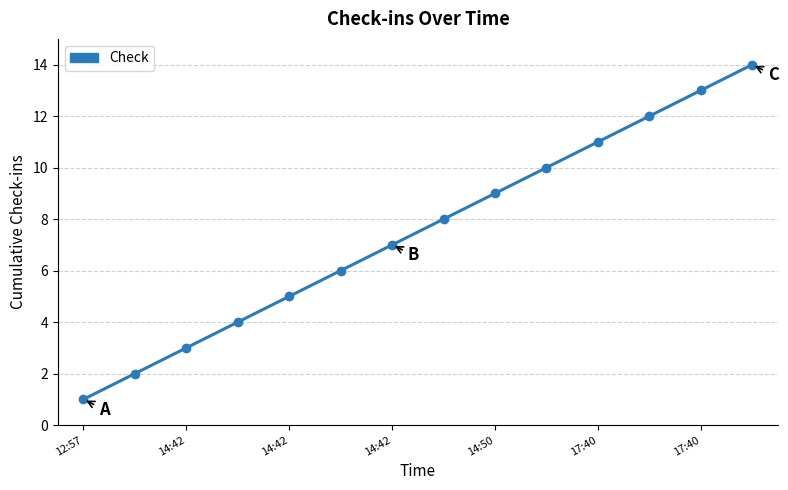

What is the sum of all values?

105